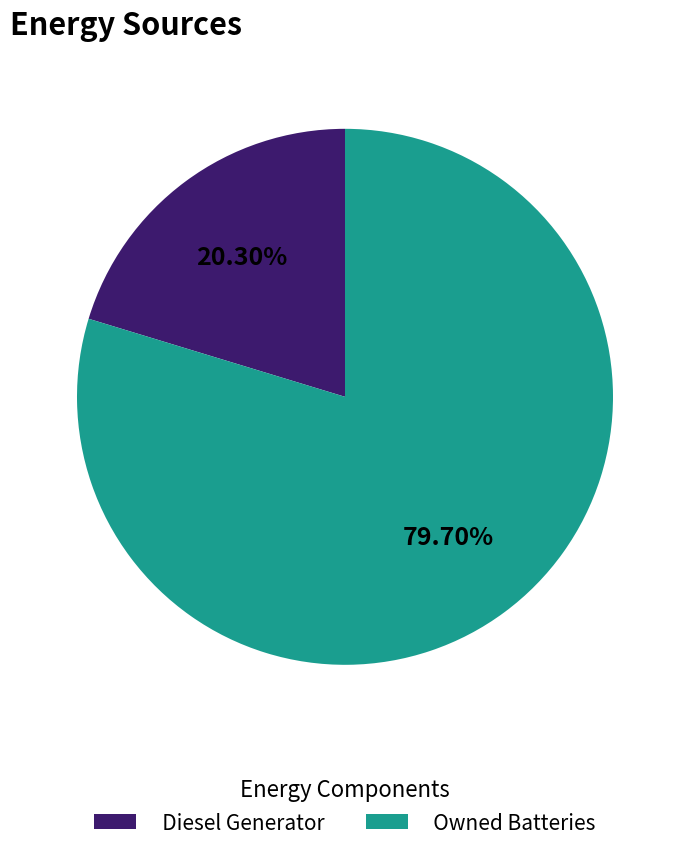

Does any single category account for the majority?

Yes